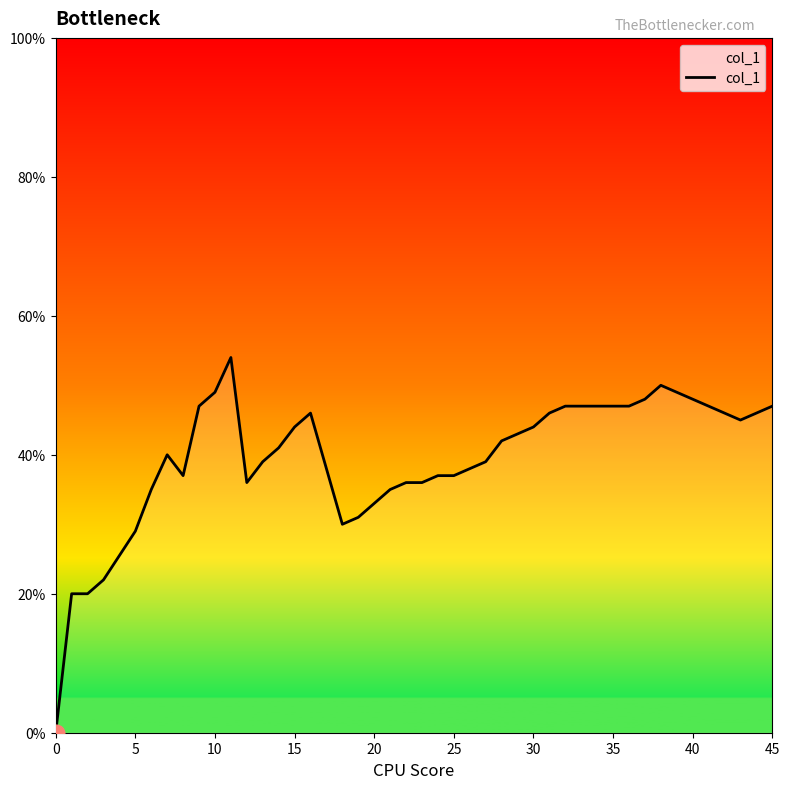

Does the chart have visible grid lines?

No